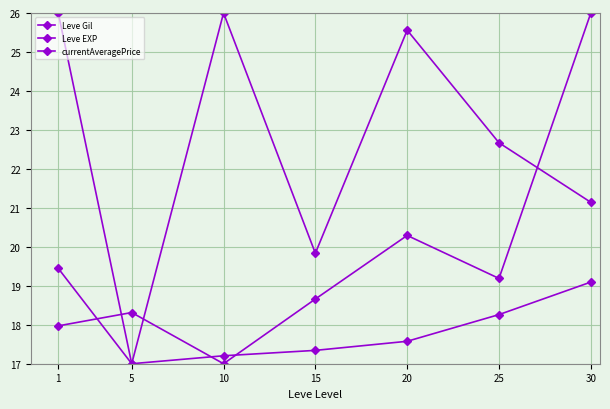

True or false: Leve Gil and Leve EXP intersect in this chart.

False